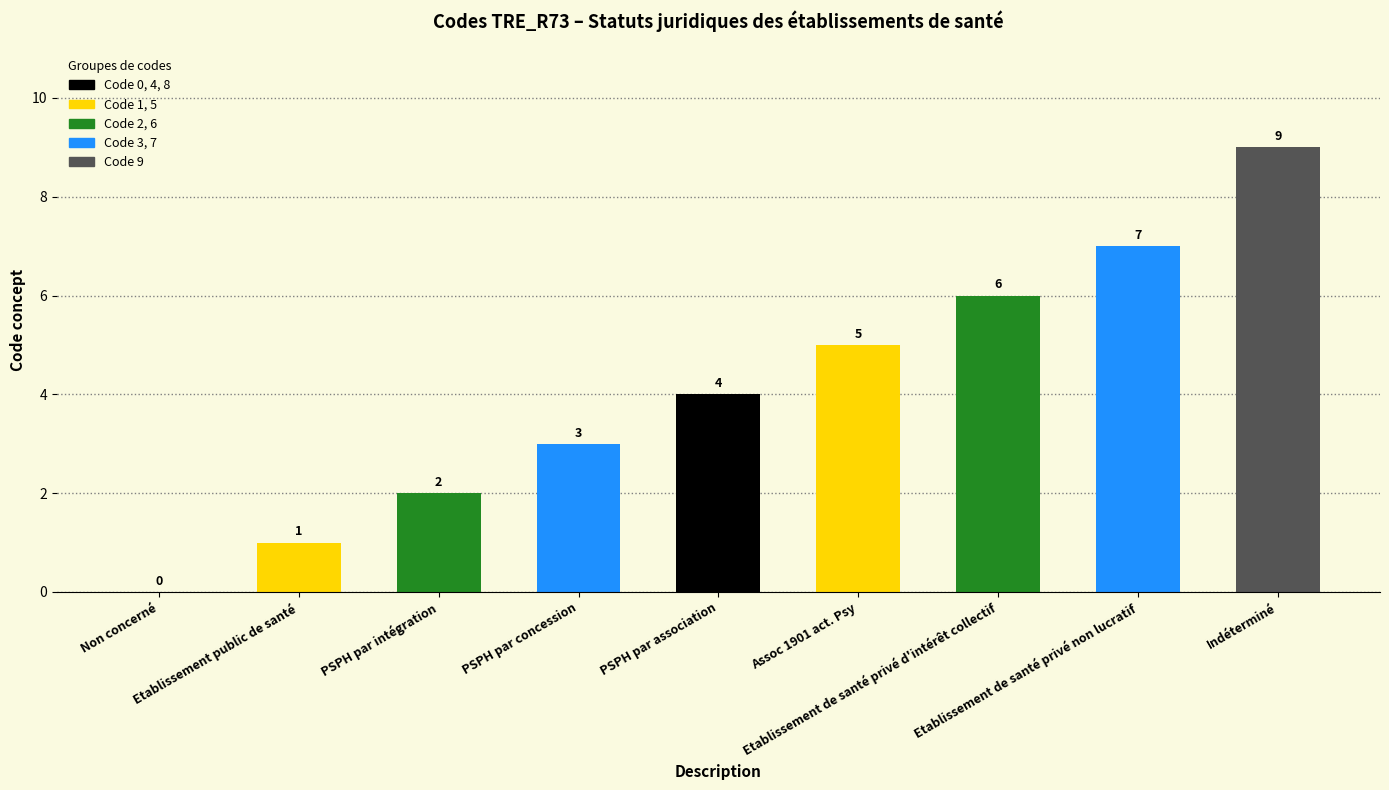

What is the sum of all values?

37